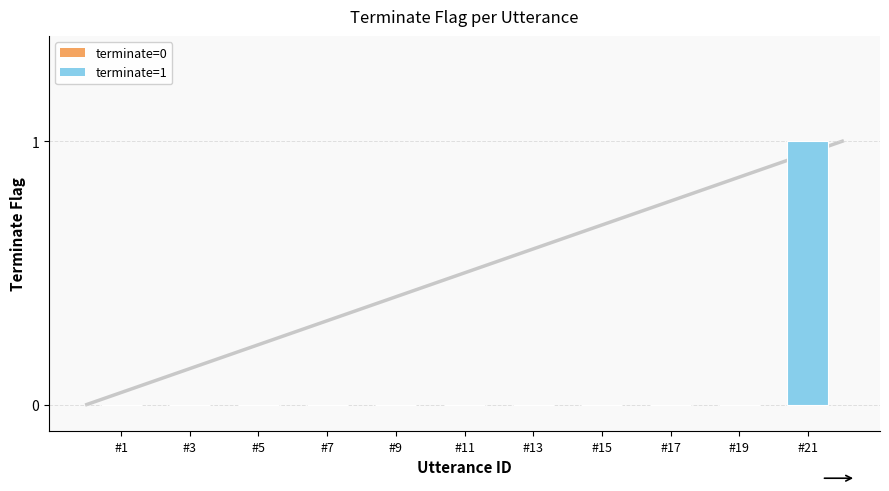

Reading left to right, list all the values displayed in this chart.

0	0	0	0	0	0	0	0	0	0	1